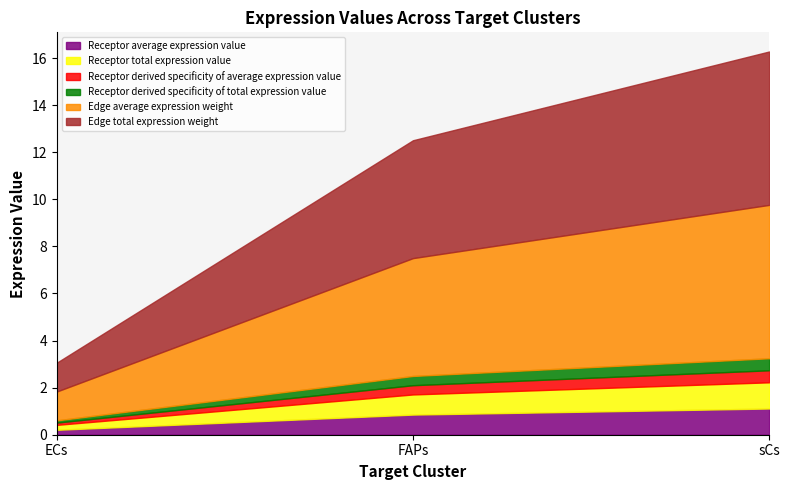

What is the average value of the Receptor total expression value series?

0.7